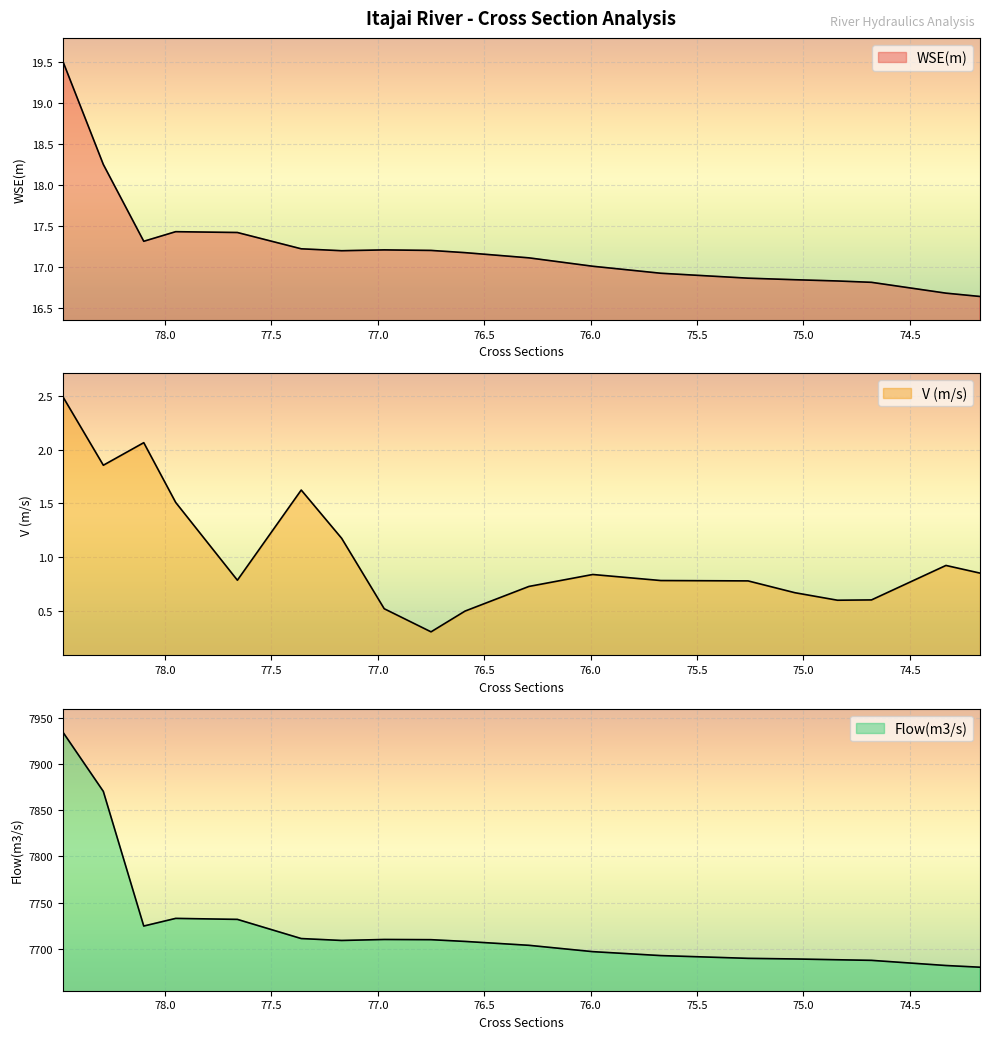

Reading left to right, transcribe all the data shown in this chart.

WSE(m): 78.48=19.5	78.29=18.2	78.1=17.3	77.95=17.4	77.66=17.4	77.36=17.2	77.17=17.2	76.97=17.2	76.75=17.2	76.59=17.2	76.29=17.1	75.99=17.0	75.67=16.9	75.26=16.9	75.04=16.8	74.84=16.8	74.68=16.8	74.33=16.7	74.17=16.6
V (m/s): 78.48=2.5	78.29=1.9	78.1=2.1	77.95=1.5	77.66=0.8	77.36=1.6	77.17=1.2	76.97=0.5	76.75=0.3	76.59=0.5	76.29=0.7	75.99=0.8	75.67=0.8	75.26=0.8	75.04=0.7	74.84=0.6	74.68=0.6	74.33=0.9	74.17=0.9
Flow(m3/s): 78.48=7935.1	78.29=7870.7	78.1=7724.4	77.95=7732.7	77.66=7731.7	77.36=7710.8	77.17=7708.8	76.97=7709.8	76.75=7709.6	76.59=7707.7	76.29=7703.5	75.99=7696.6	75.67=7692.3	75.26=7689.3	75.04=7688.7	74.84=7687.8	74.68=7687.1	74.33=7681.5	74.17=7679.7